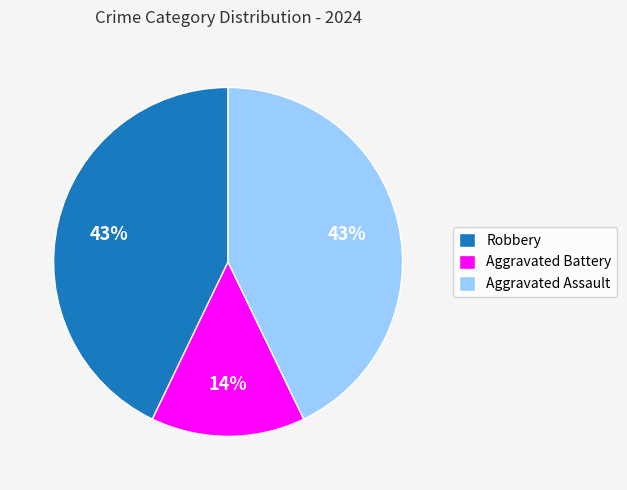

The Robbery slice represents 30% of the pie. True or false?

False